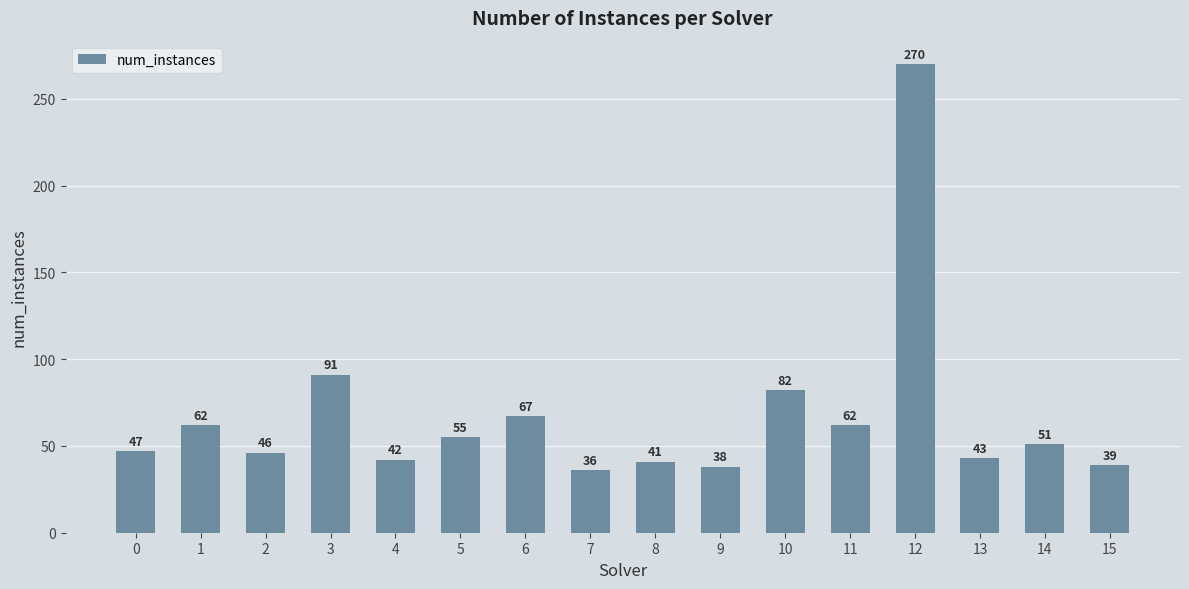

What is the difference between the values at 12 and 13?

227